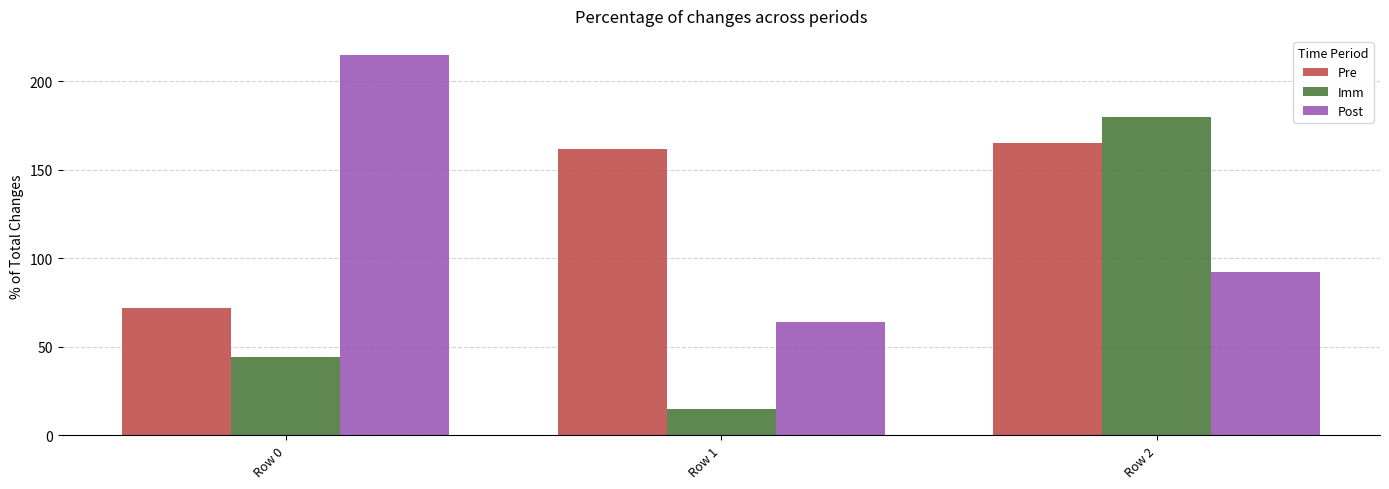

Reading left to right, what are all the values shown in this chart?

Pre: 72	162	165
Imm: 44	15	180
Post: 215	64	92